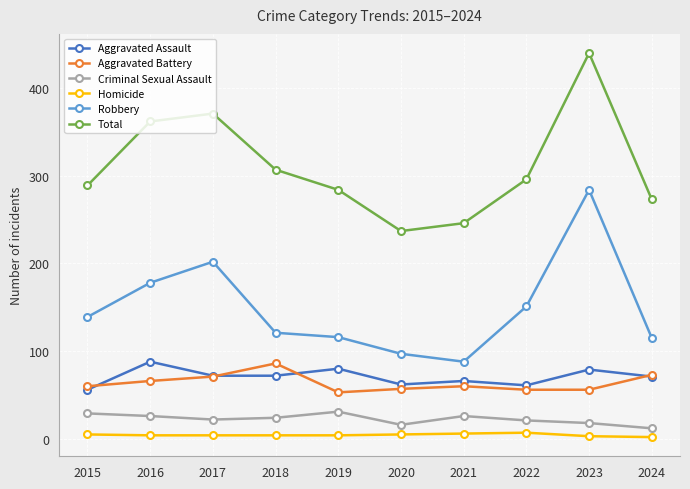

What is the spread (max minus min) of values at 2019?

280